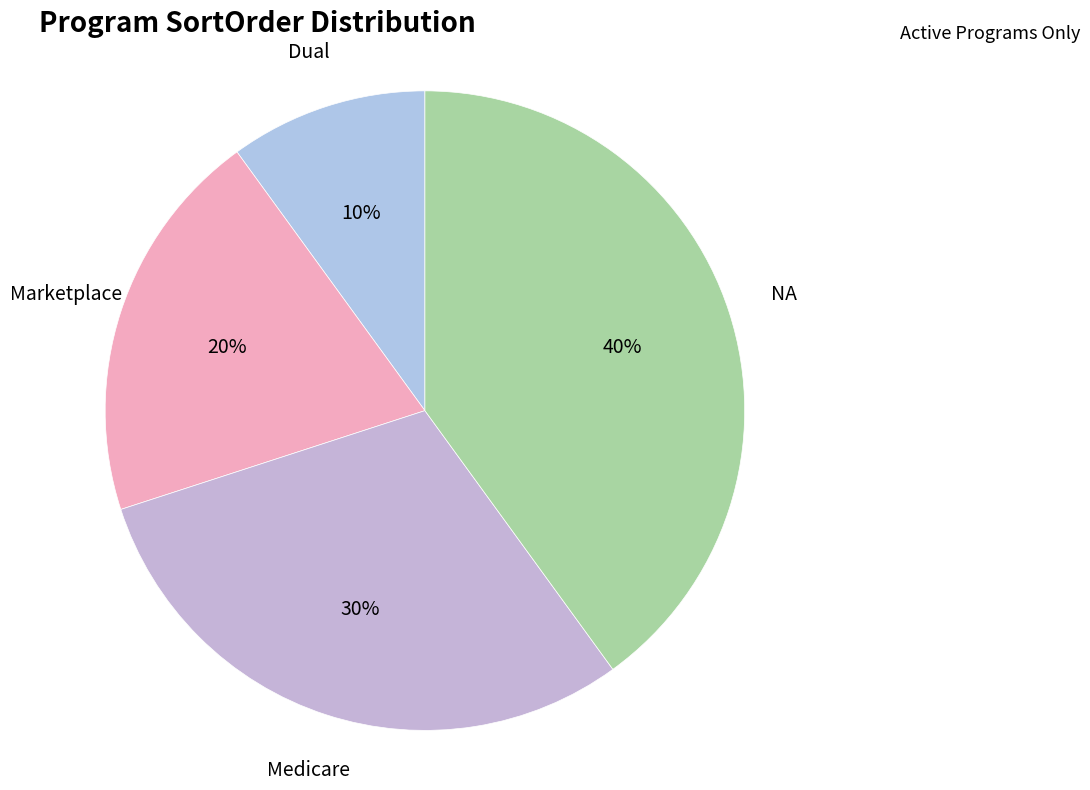

To the nearest percent, what portion does Dual represent?

10%